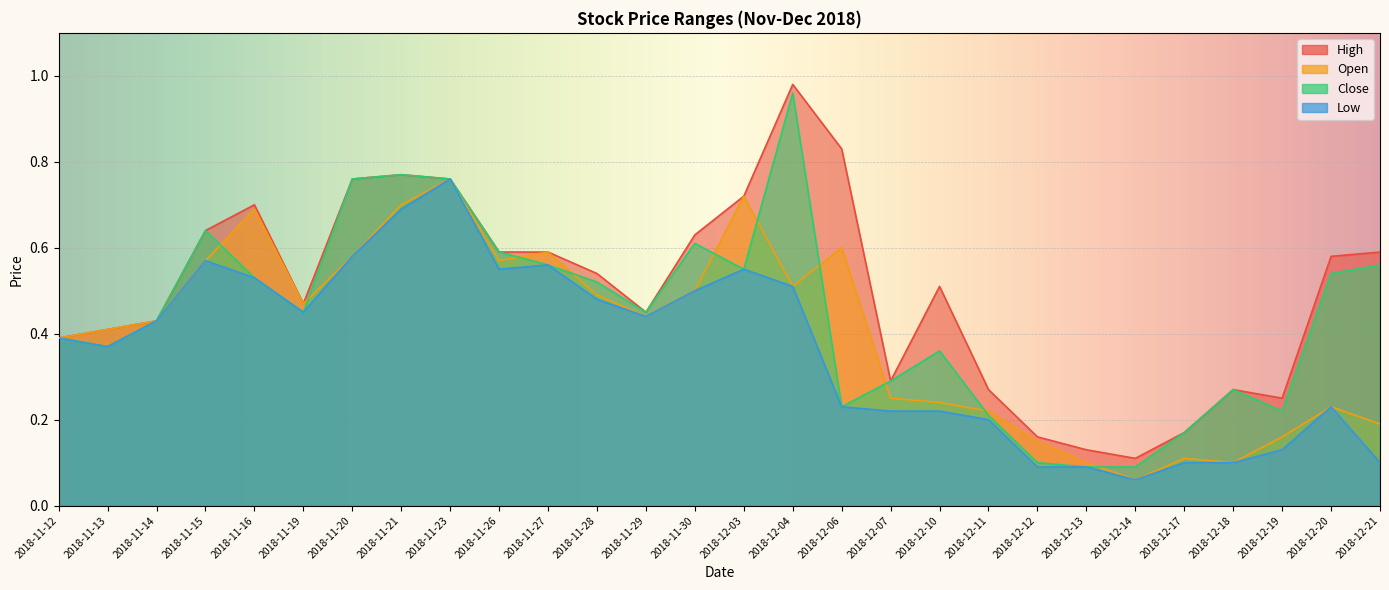

Is it true that high equals 0.7 at 2018-11-16?

True